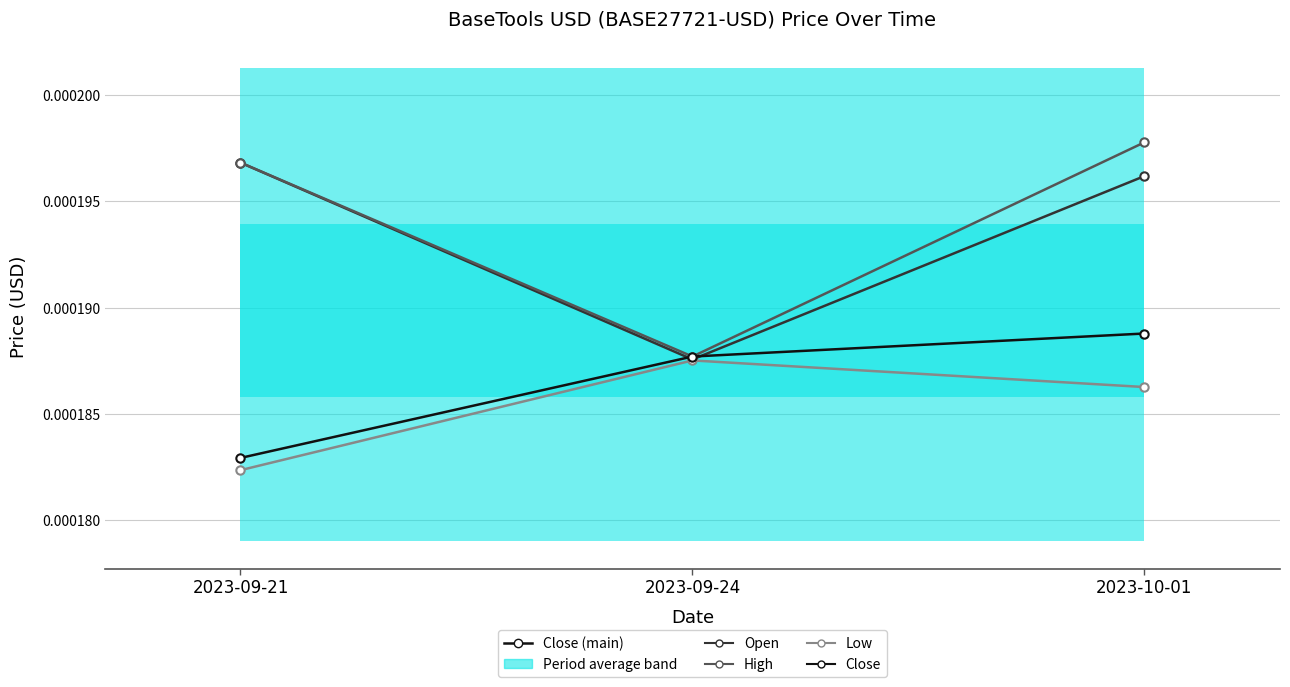

List the series in order of their peak value, highest first.

High, Open, Close, Low